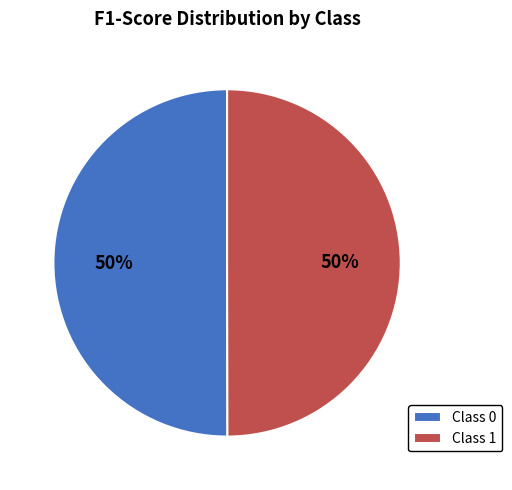

How many slices are in this pie chart?

2